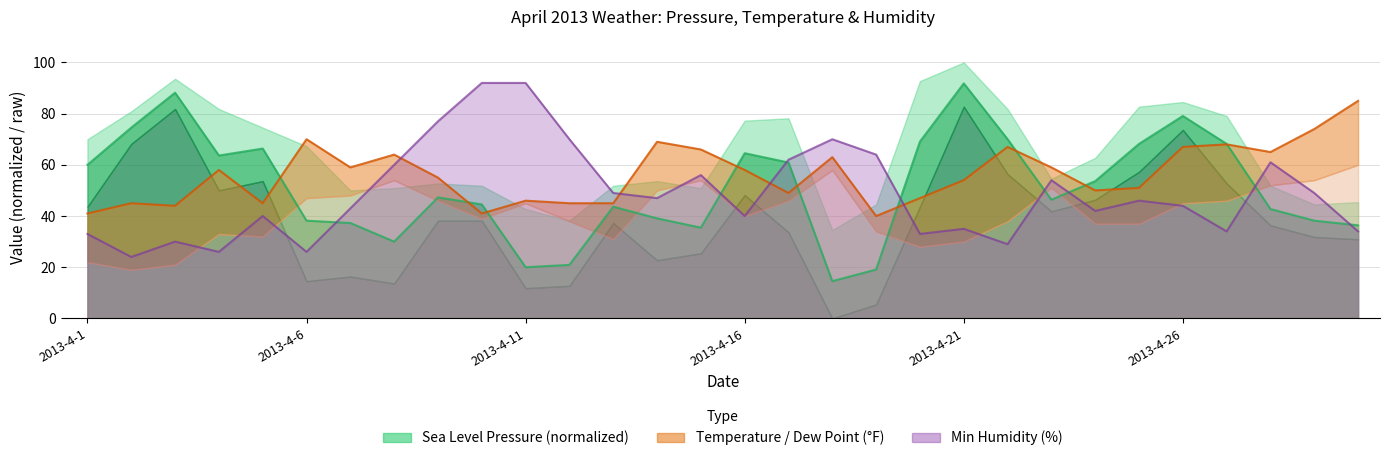

What is the value of the Mean Sea Level PressureIn point at the 28th from the left?

42.7